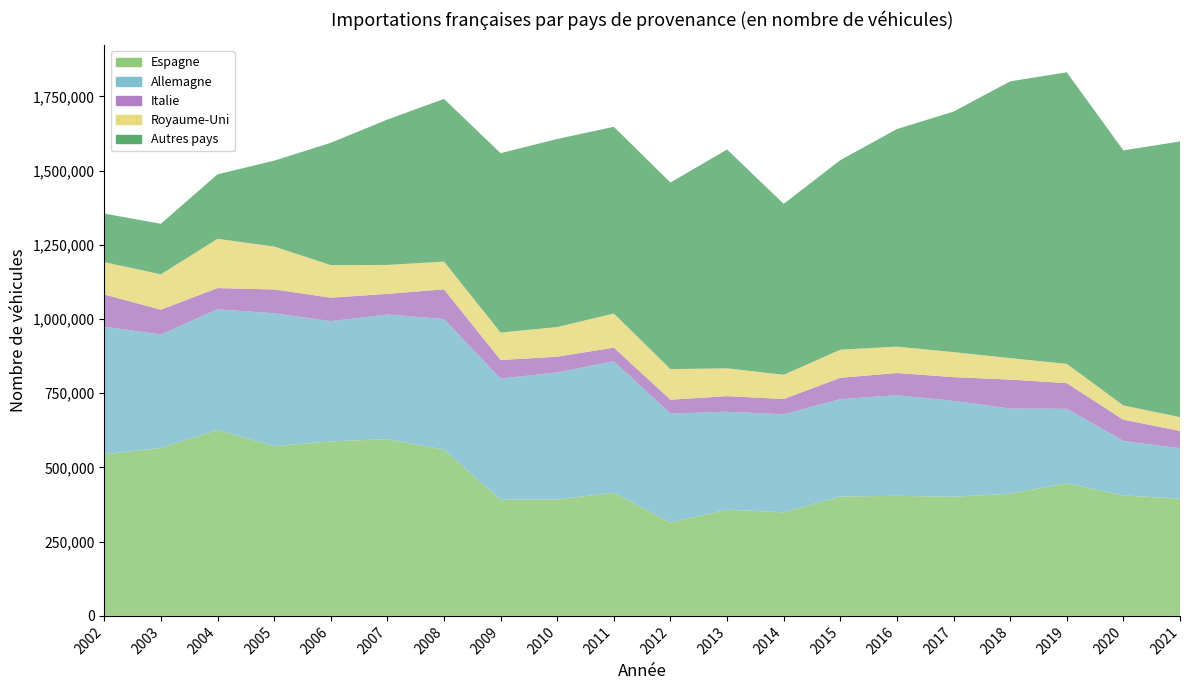

Reading right to left, extract all data points from this chart.

Espagne: 394798	405876	446826	411905	401306	404456	402163	348940	357875	313999	415081	392234	391176	559860	595465	587848	571810	626590	565847	544291
Allemagne: 170331	183507	250779	286612	323170	339068	327780	330233	329822	367722	442683	428070	407890	440143	419794	405113	447824	406195	382114	430306
Italie: 58145	71533	86562	97583	79949	74770	72310	51540	52602	46696	46055	52912	63049	100182	69592	79200	80184	71603	83703	108155
Royaume-Uni: 46391	48107	65005	72328	84121	88876	94454	81669	93690	103093	114980	99877	92334	93495	97468	109623	144518	165997	119044	108968
Autres pays: 928704	859237	982214	932431	810424	732942	638666	575700	737262	628451	628866	633626	604424	548105	489763	412026	289260	217271	170358	163701